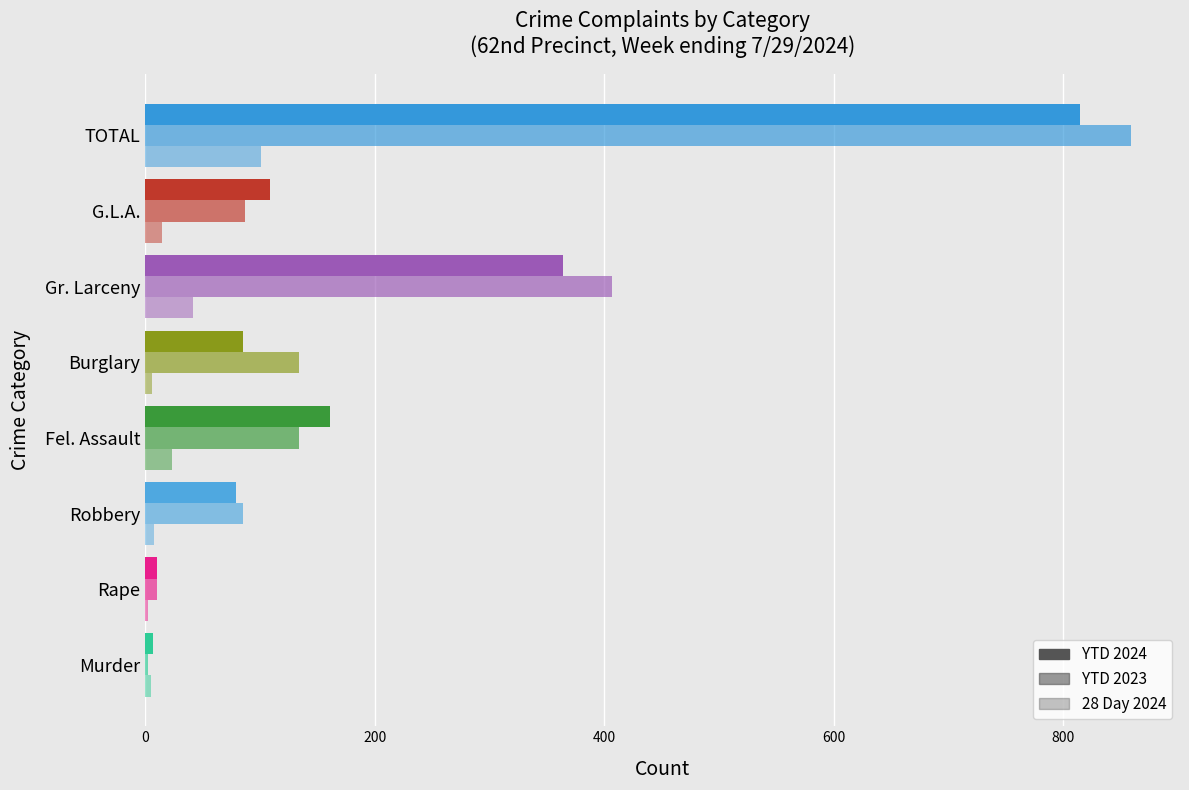

How many series are shown in this chart?

3